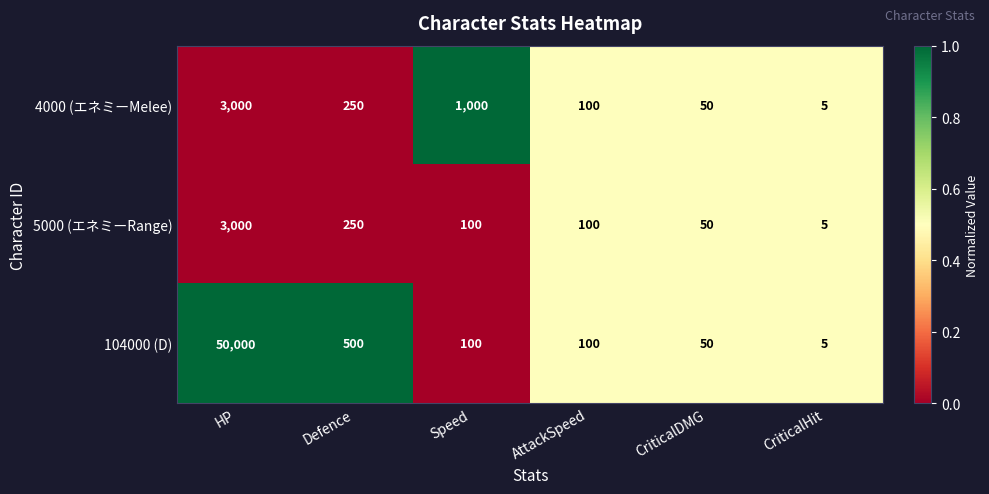

Which series has the largest range (max minus min)?

104000 (D)